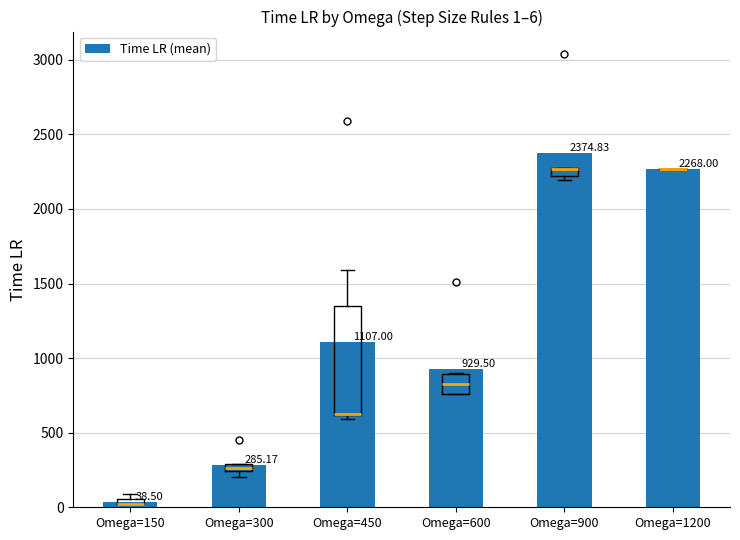

What is the smallest value displayed?

38.5